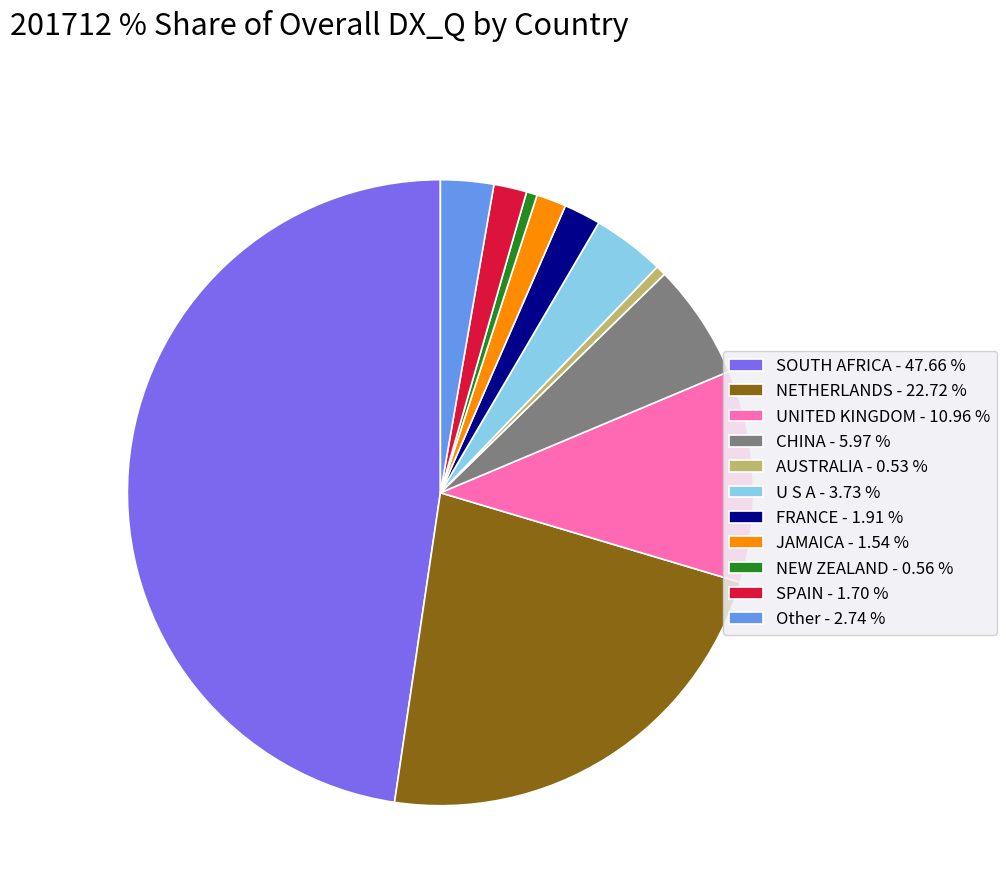

Is it true that AUSTRALIA is 1% of the pie?

True